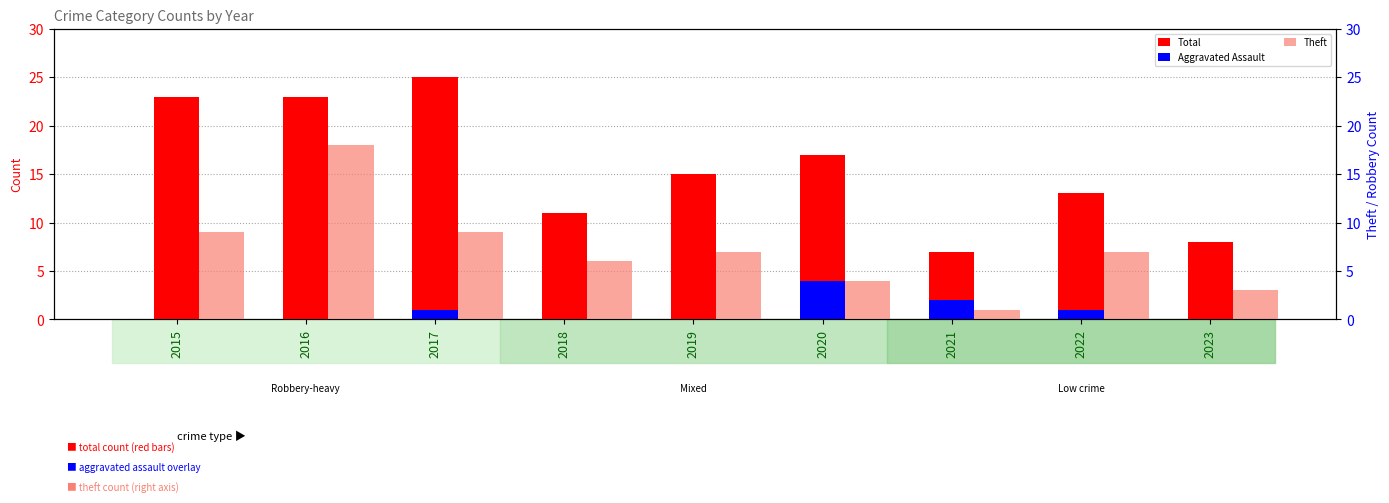

Which series has the largest range (max minus min)?

Total